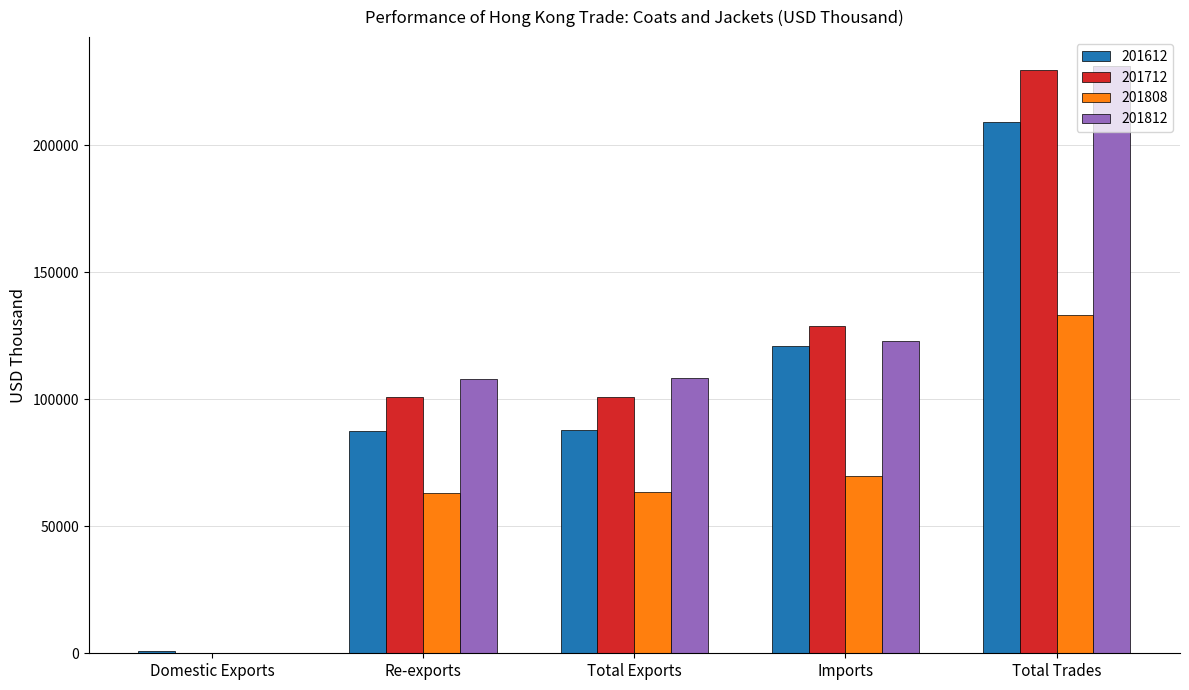

Is it true that 201812 equals 107891.4 at Re-exports?

True